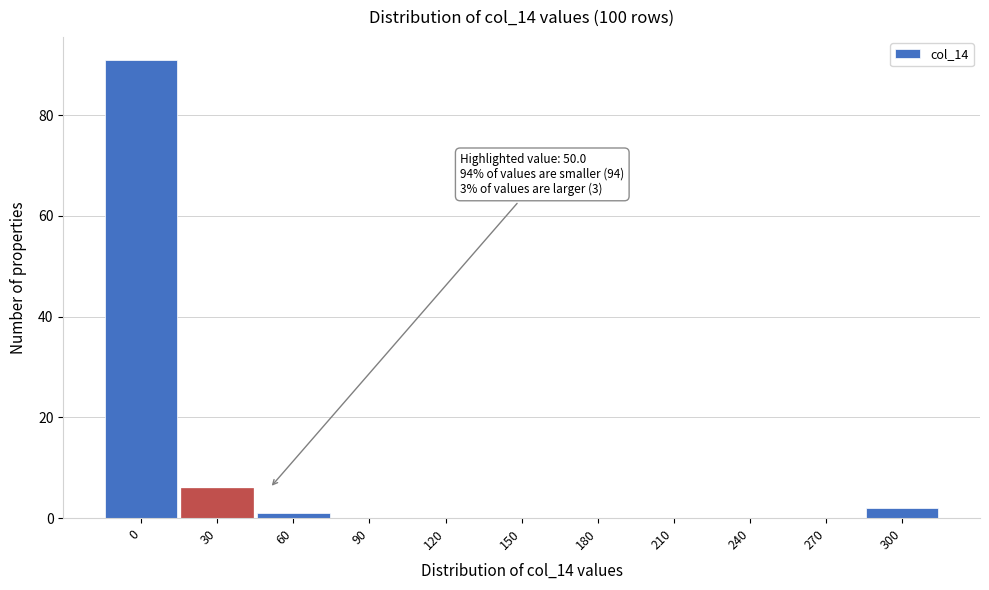

Reading right to left, extract all data points from this chart.

300=2	270=0	240=0	210=0	180=0	150=0	120=0	90=0	60=1	30=6	0=91